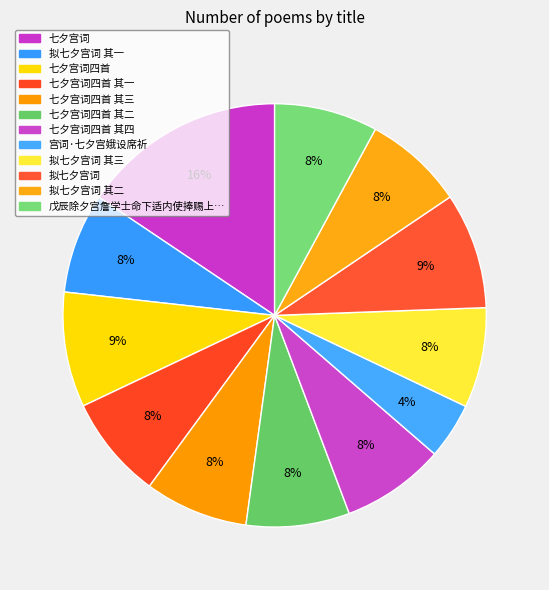

How many slices are in this pie chart?

12